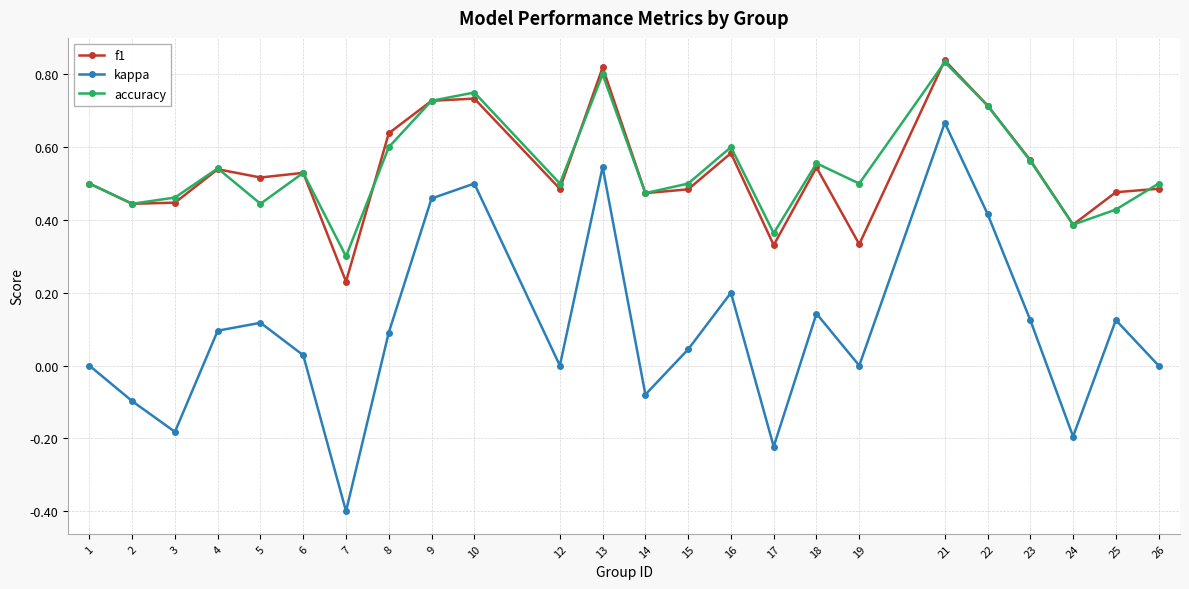

Which series has the largest range (max minus min)?

kappa